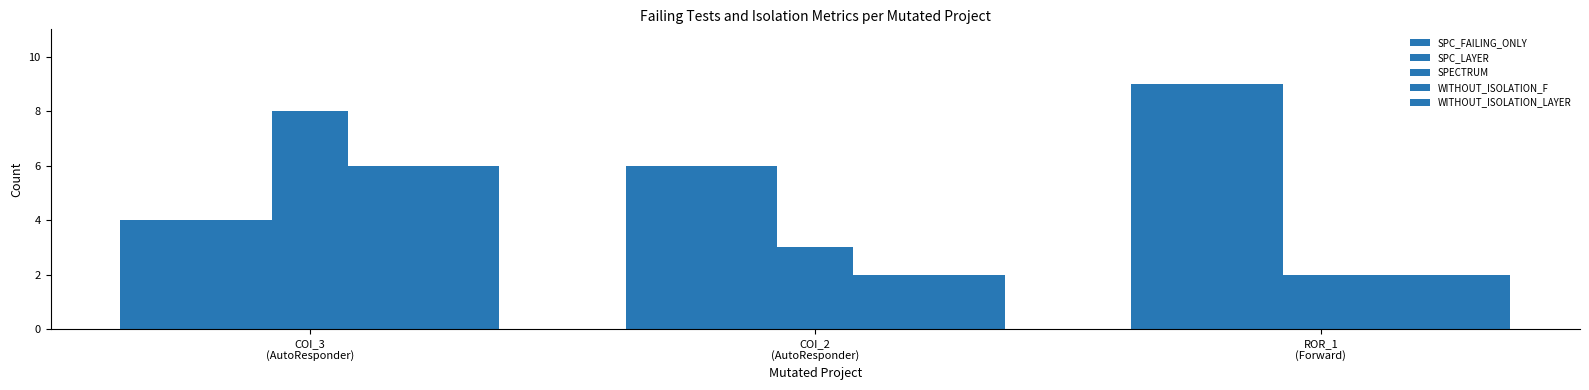

Which category has the lowest value across all series?

ROR_1
(Forward)